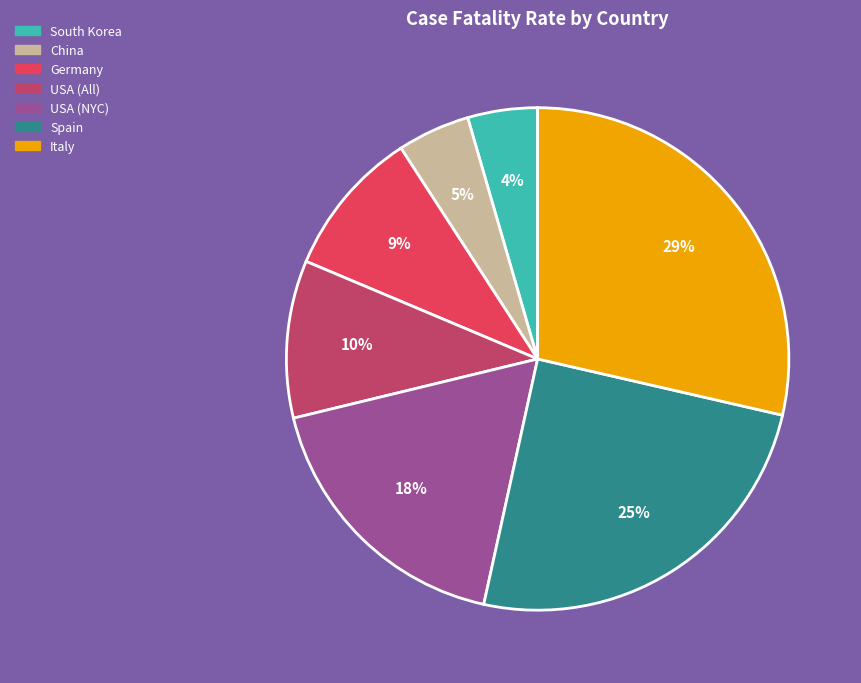

Which category has the biggest portion of the pie?

Italy